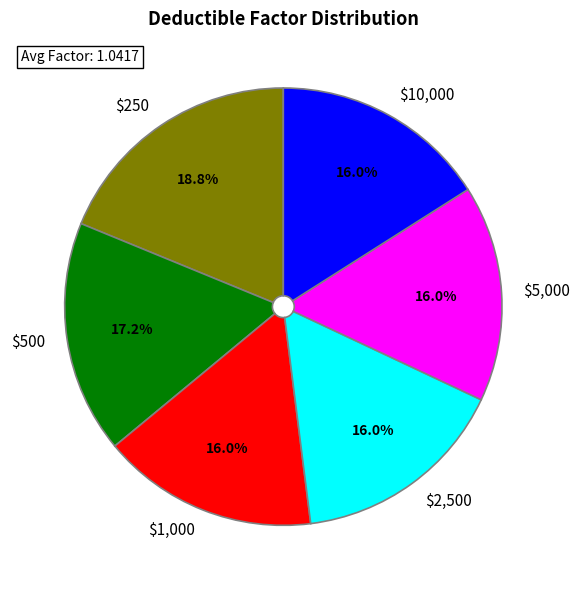

What percentage do $10,000 and $1,000 together represent?

32.0%